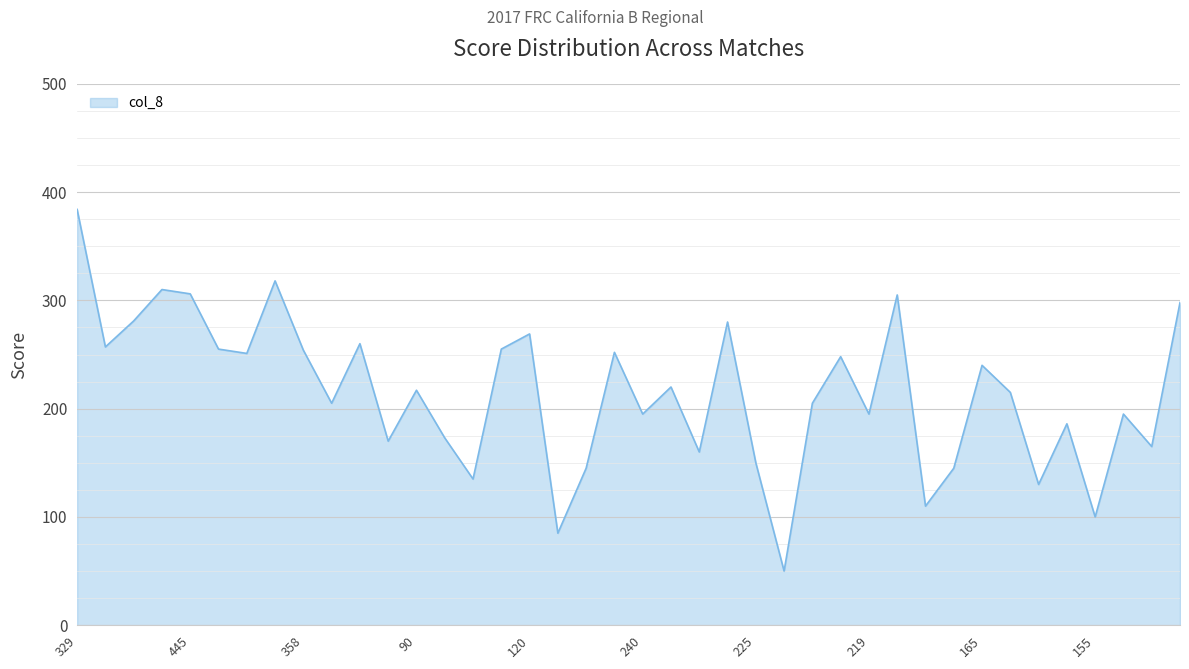

What is the greatest value displayed?

384